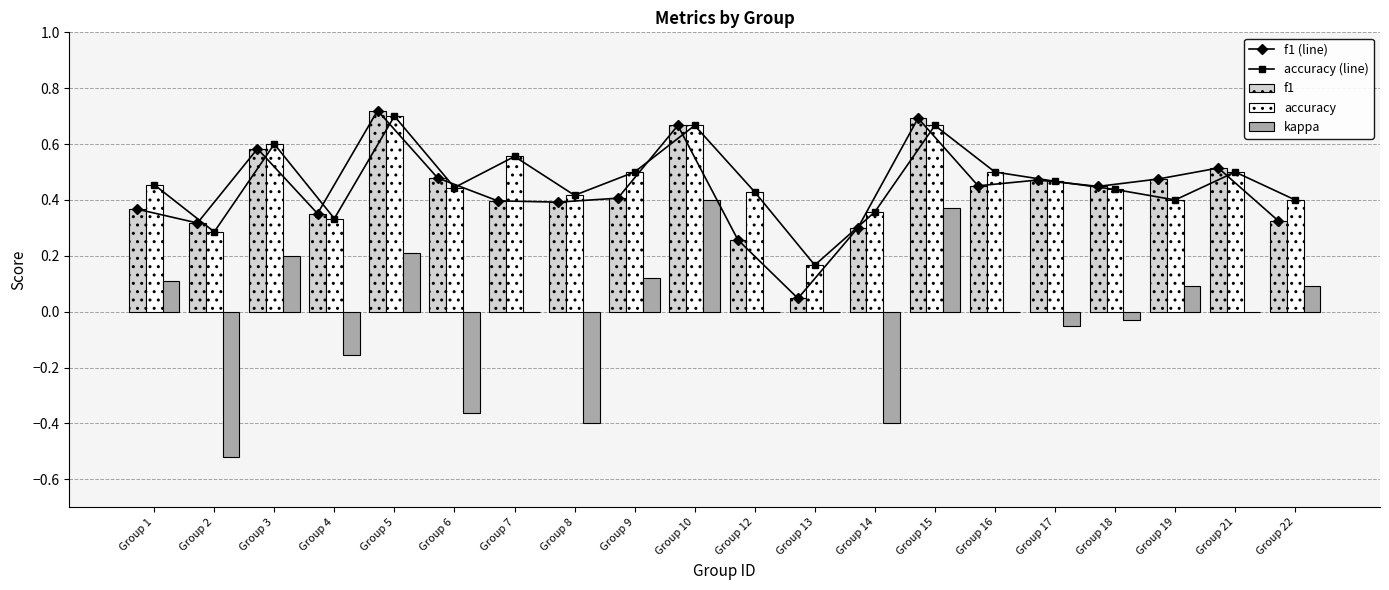

Rank the categories by accuracy value from highest to lowest.

Group 5, Group 10, Group 15, Group 3, Group 7, Group 9, Group 16, Group 21, Group 17, Group 1, Group 6, Group 18, Group 12, Group 8, Group 19, Group 22, Group 14, Group 4, Group 2, Group 13